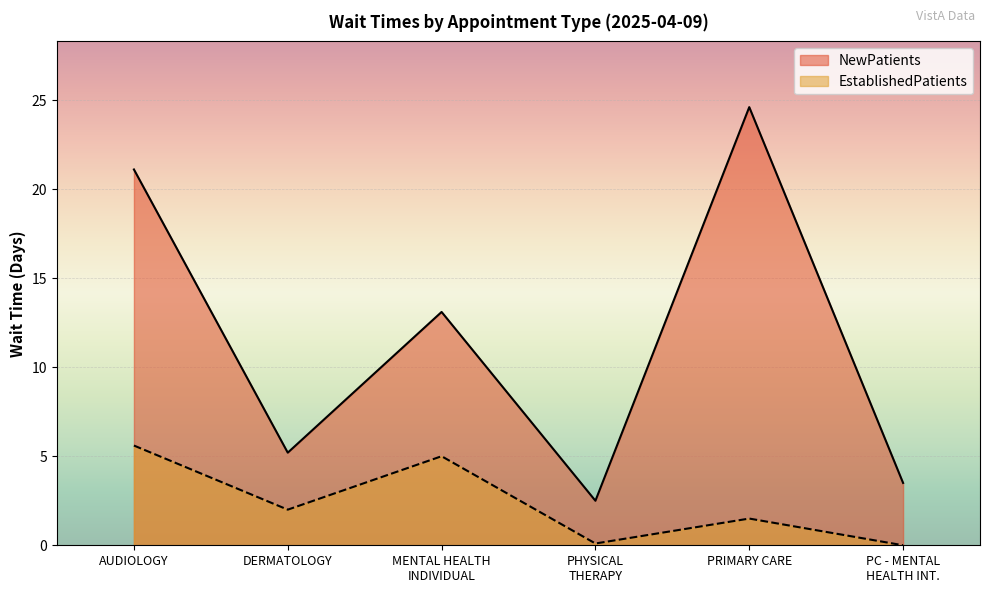

What is the difference between the second highest and second lowest values in the EstablishedPatients series?

4.9